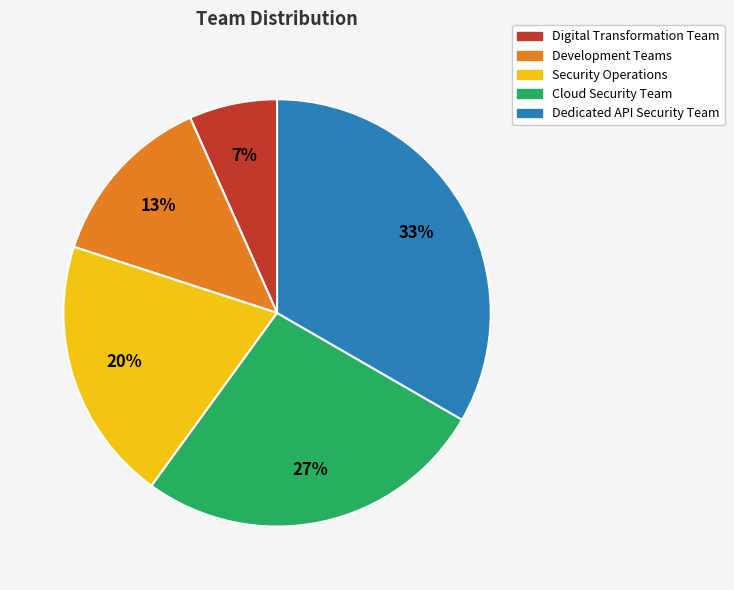

Is there a majority slice in this chart?

No